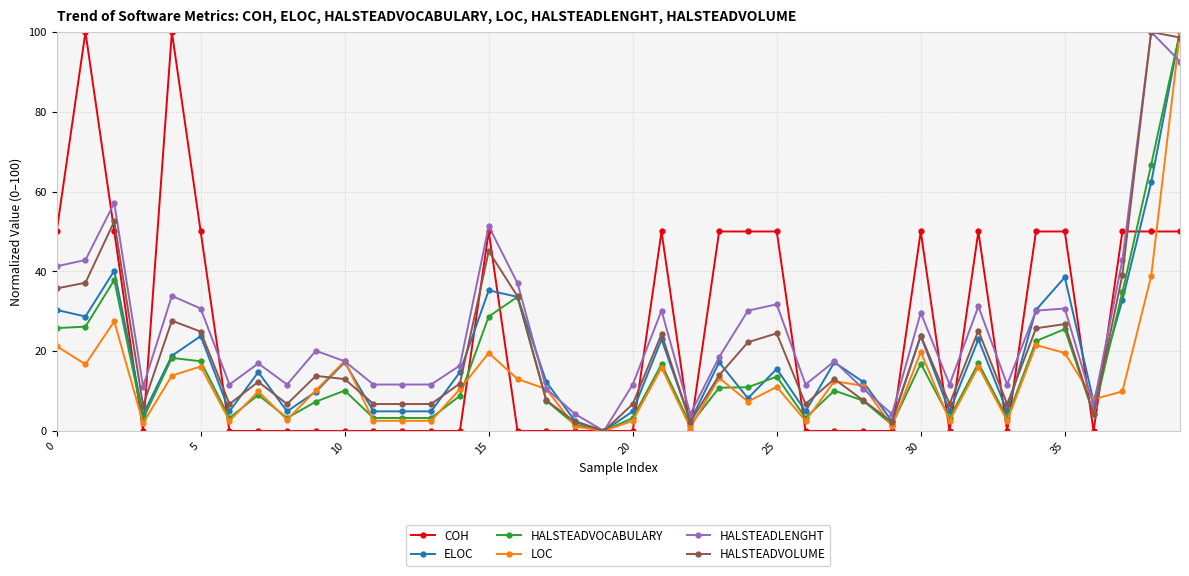

What is the maximum value for LOC?

100.0